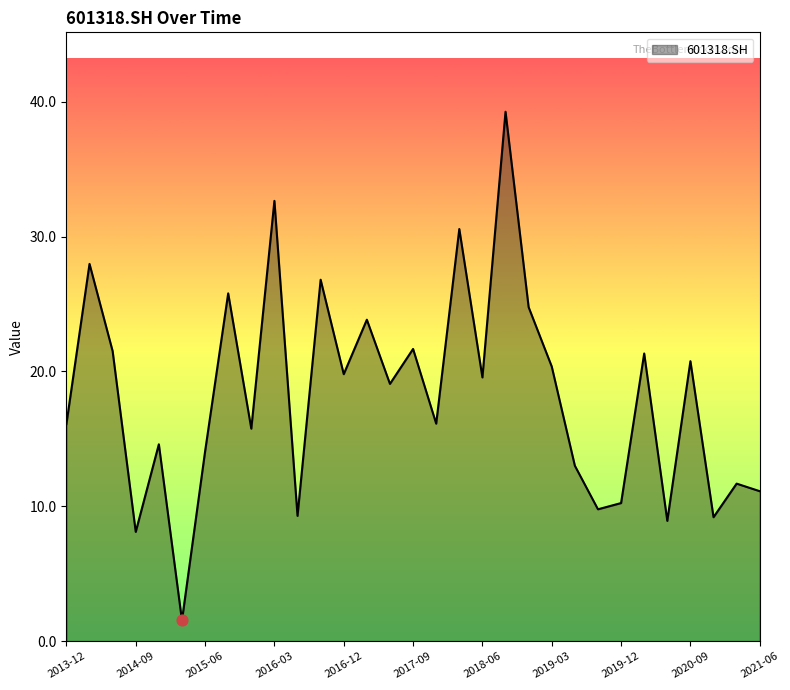

What is the greatest value displayed?

39.3